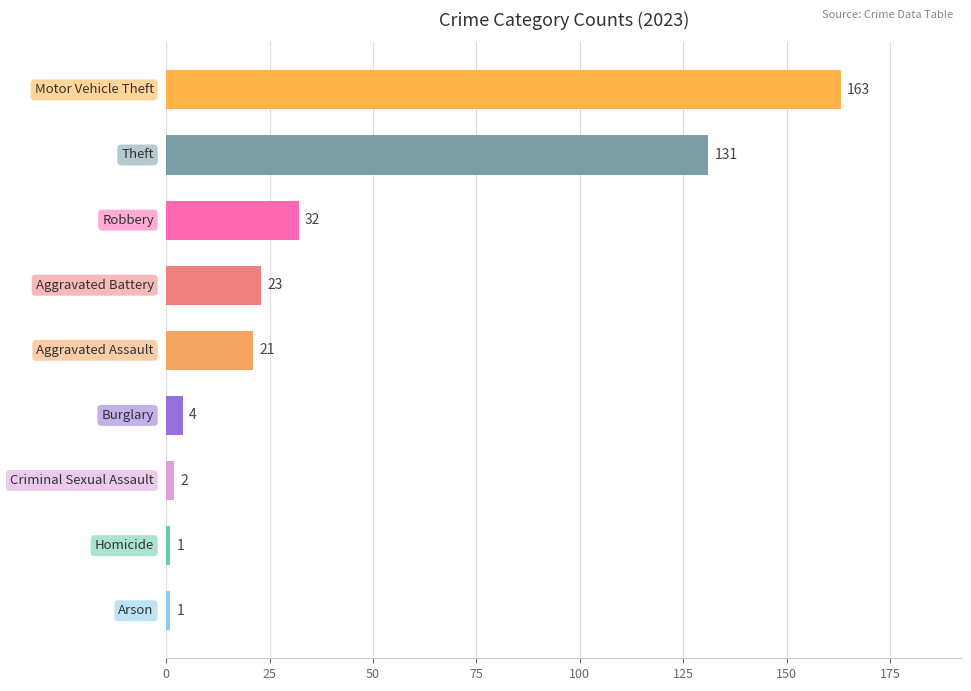

How many bars are there in total?

9